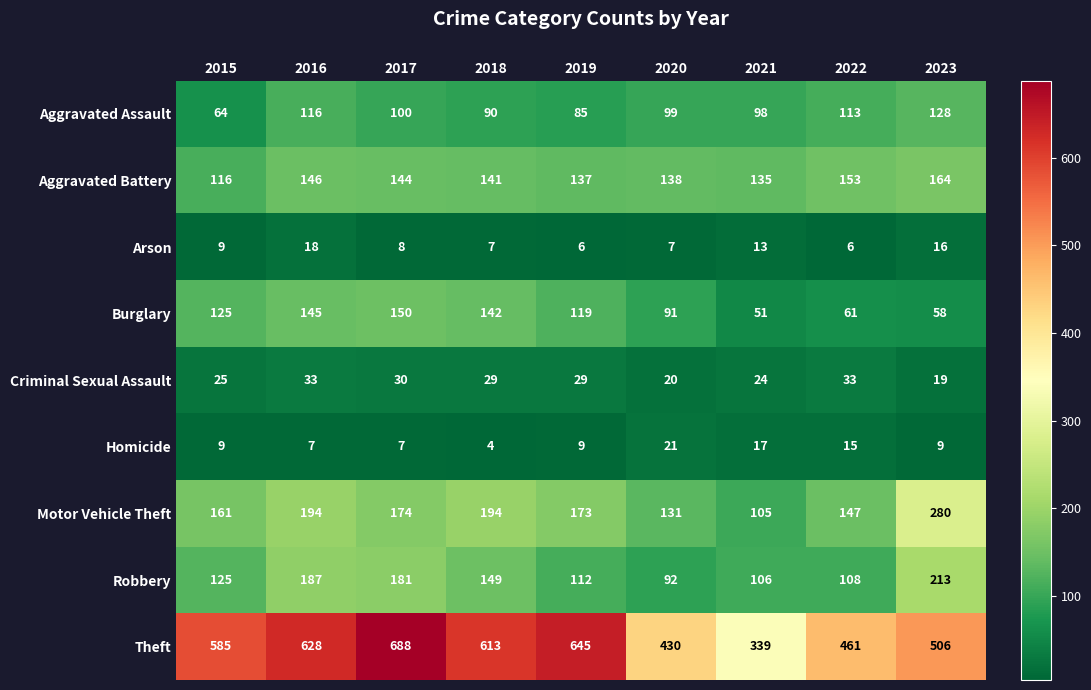

Which series has the largest range (max minus min)?

Theft